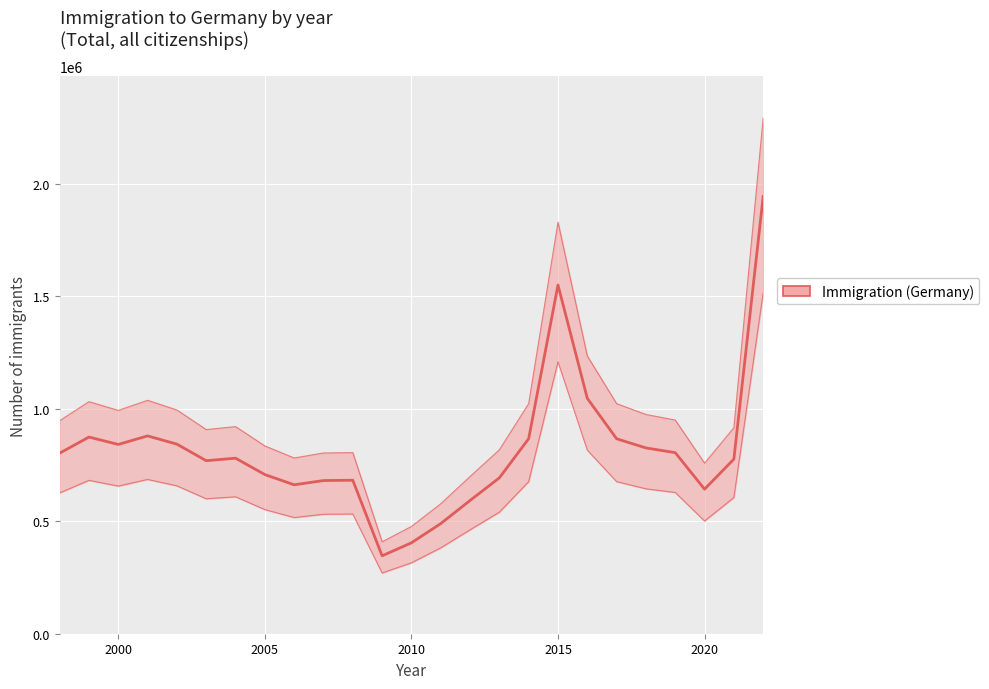

What is the change in value from 2004 to 2019?

+24646